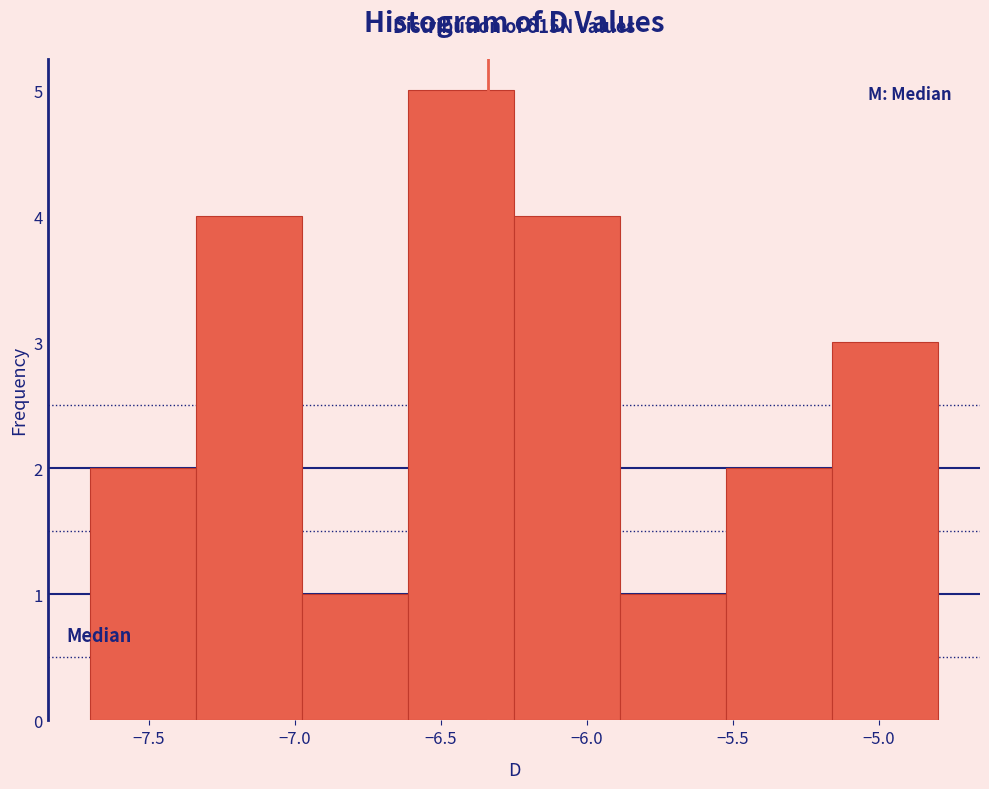

Over which range of the x-axis is the bar tallest?

-6.60 to -6.25